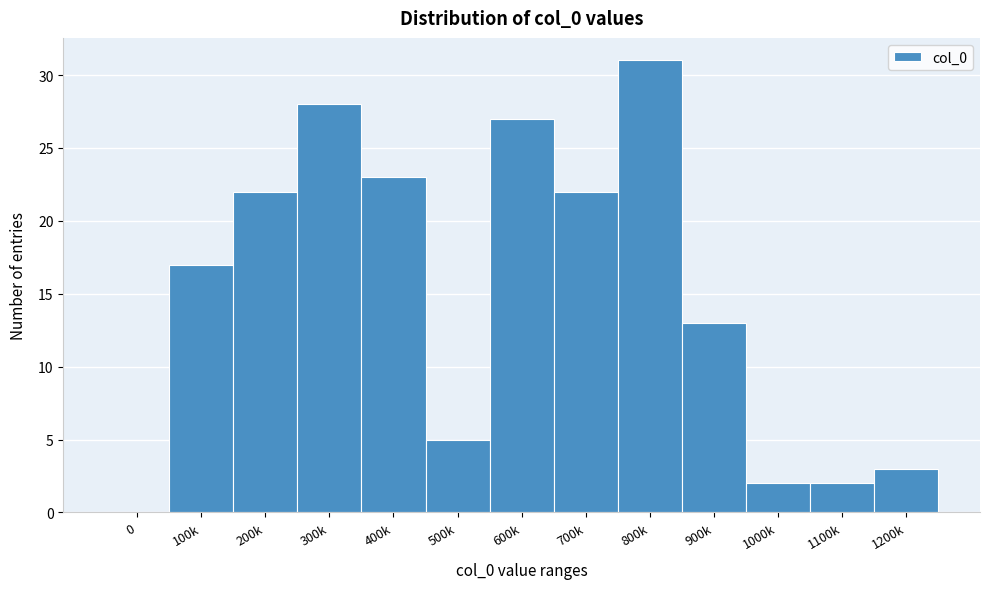

Reading left to right, what are all the values shown in this chart?

0=0	100k=17	200k=22	300k=28	400k=23	500k=5	600k=27	700k=22	800k=31	900k=13	1000k=2	1100k=2	1200k=3